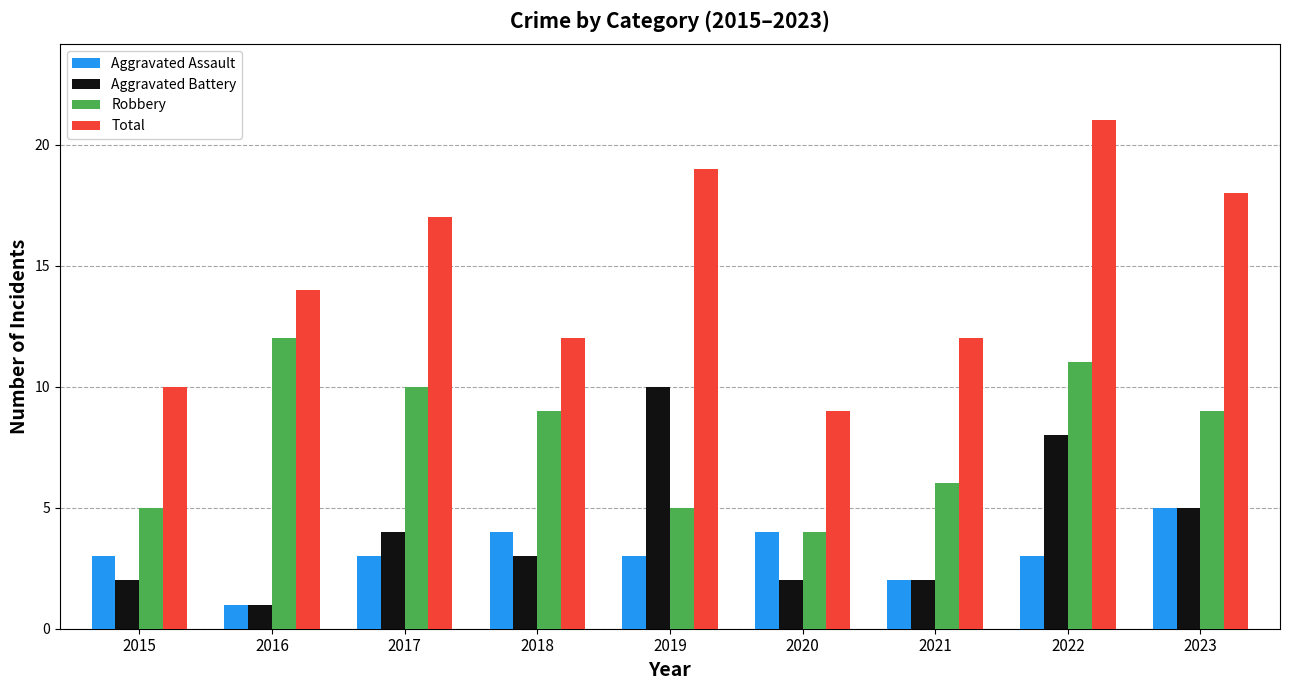

The value of Robbery at 2015 is 3. True or false?

False